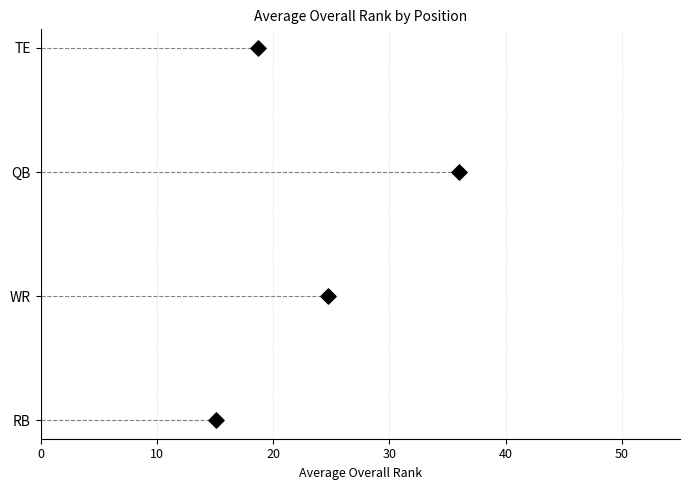

Which has a higher value, 30 or 20?

30